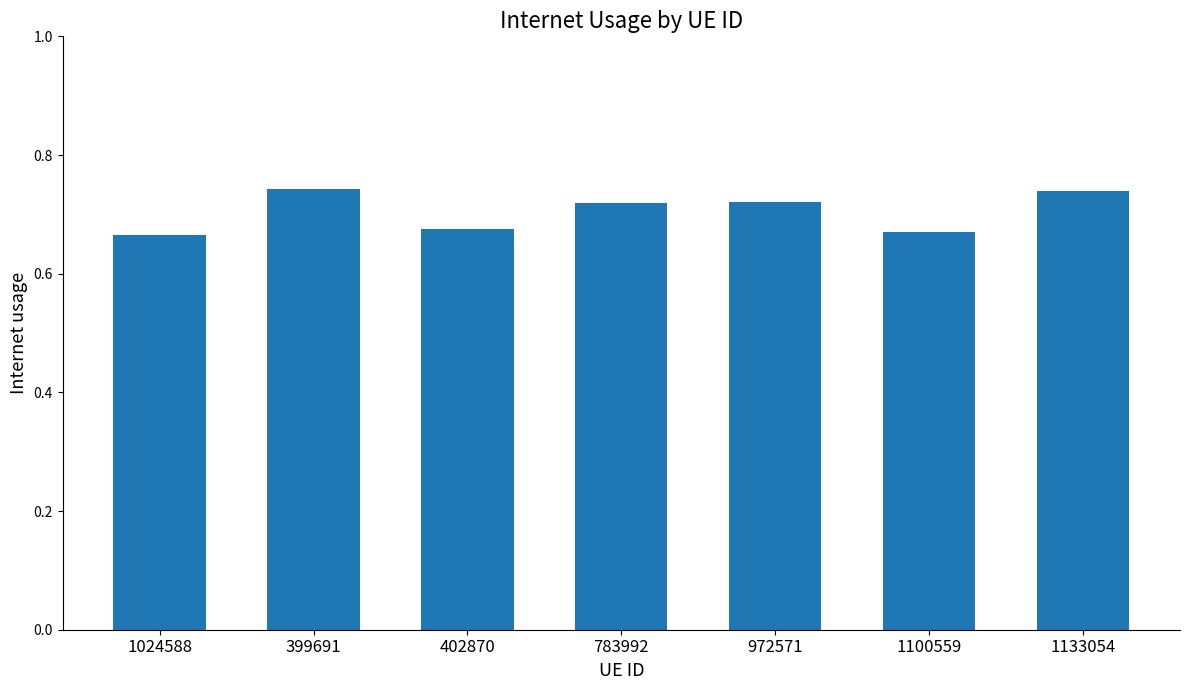

What position from the left is 972571?

5